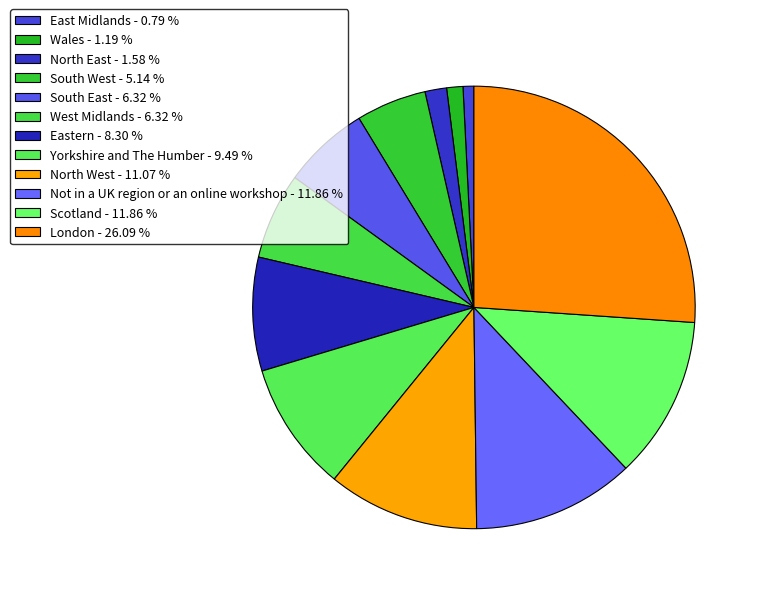

Rank the categories by value from lowest to highest.

East Midlands, Wales, North East, South West, South East, West Midlands, Eastern, Yorkshire and The Humber, North West, Not in a UK region or an online workshop, Scotland, London